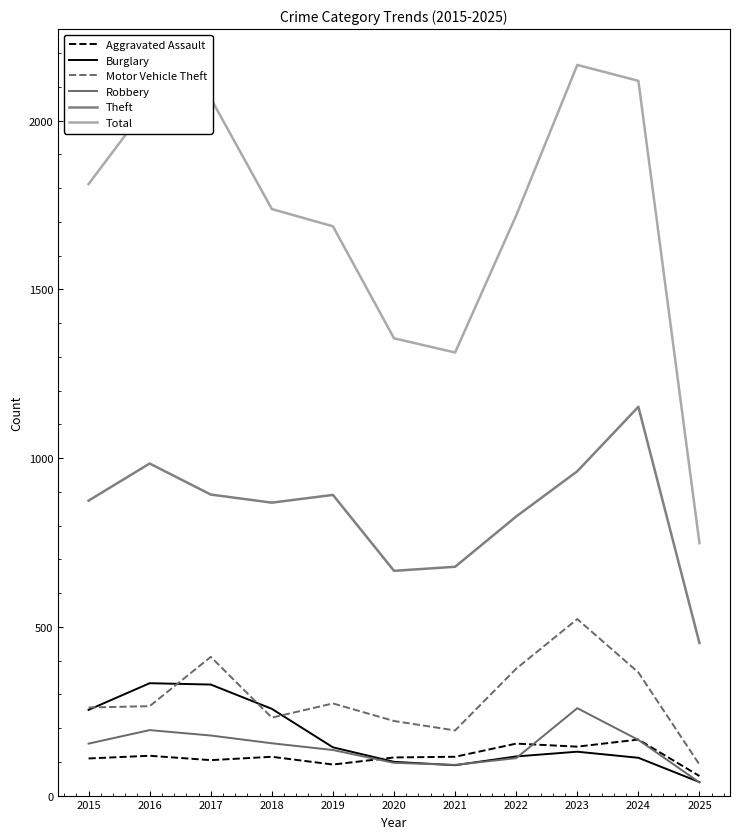

What is the sum of all Motor Vehicle Theft values?

3211